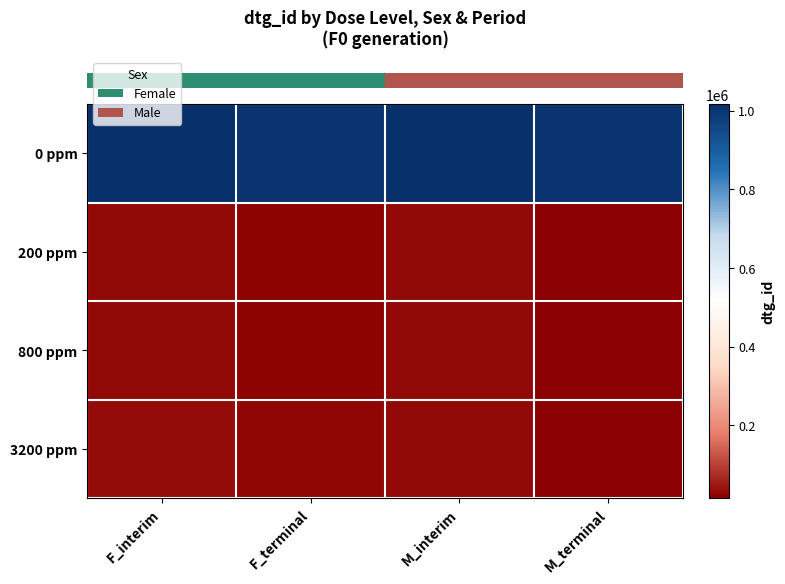

At which category is the sum across all series the highest?

F_interim